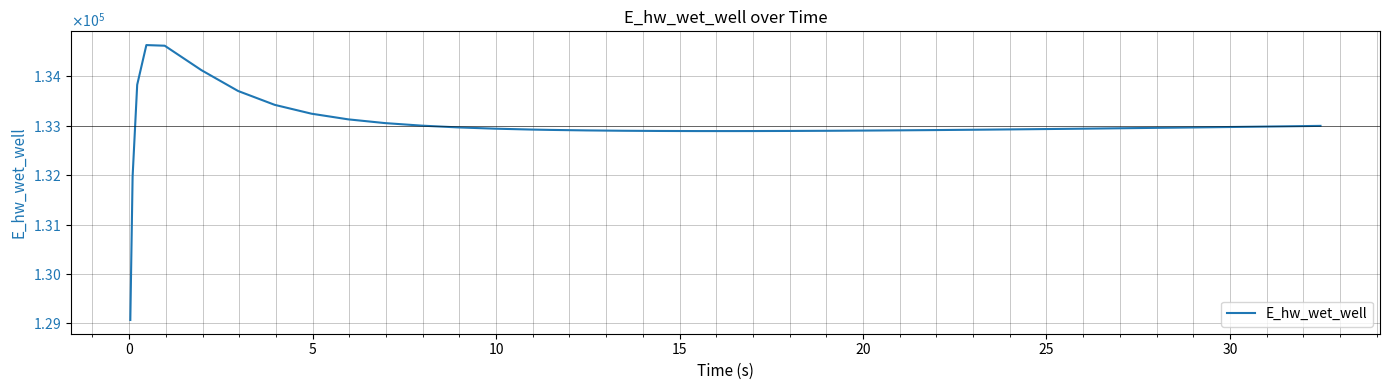

Does the chart have visible grid lines?

Yes